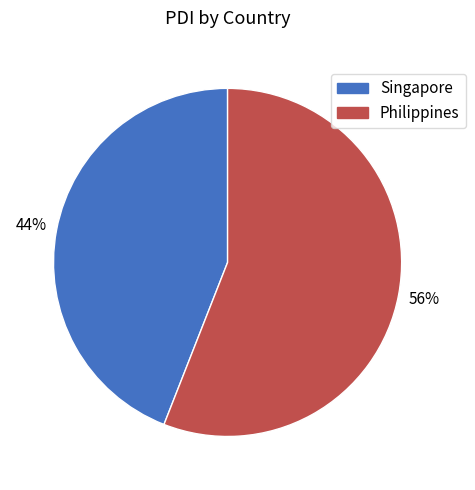

True or false: Singapore accounts for 44% of the total.

True